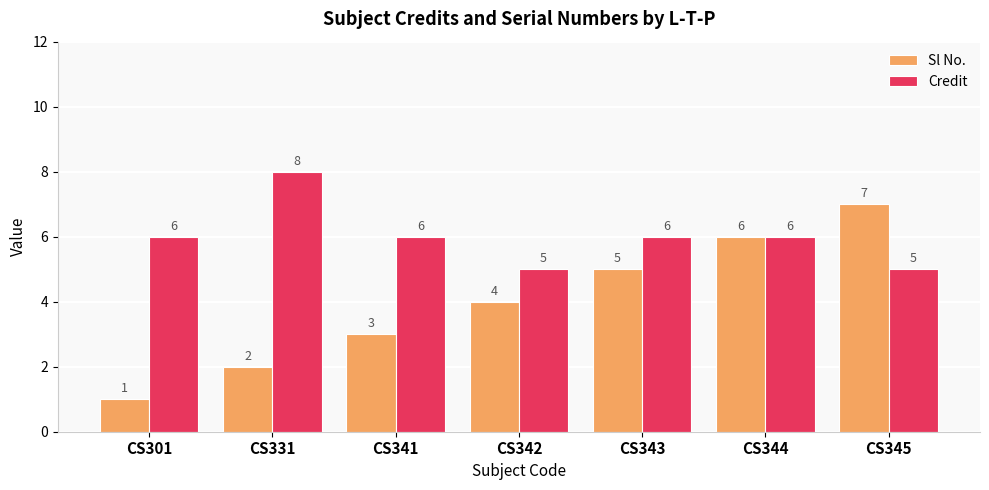

Rank the series at CS331 from lowest to highest value.

Sl No., Credit